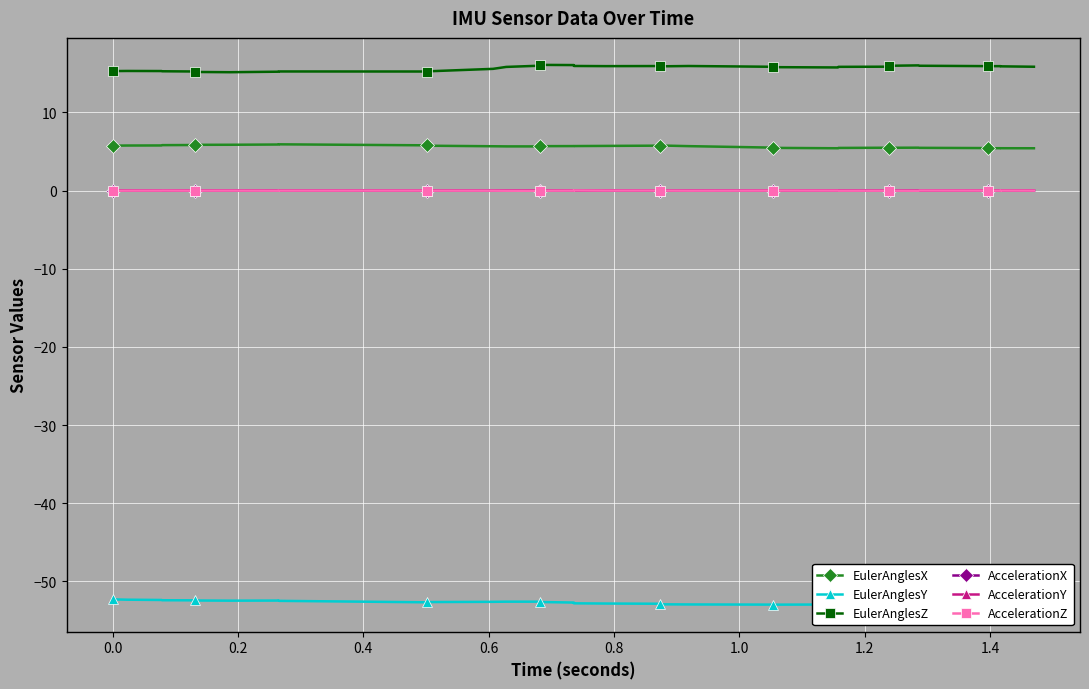

In AccelerationY, how many points are higher than both neighbors (excluding endpoints)?

14